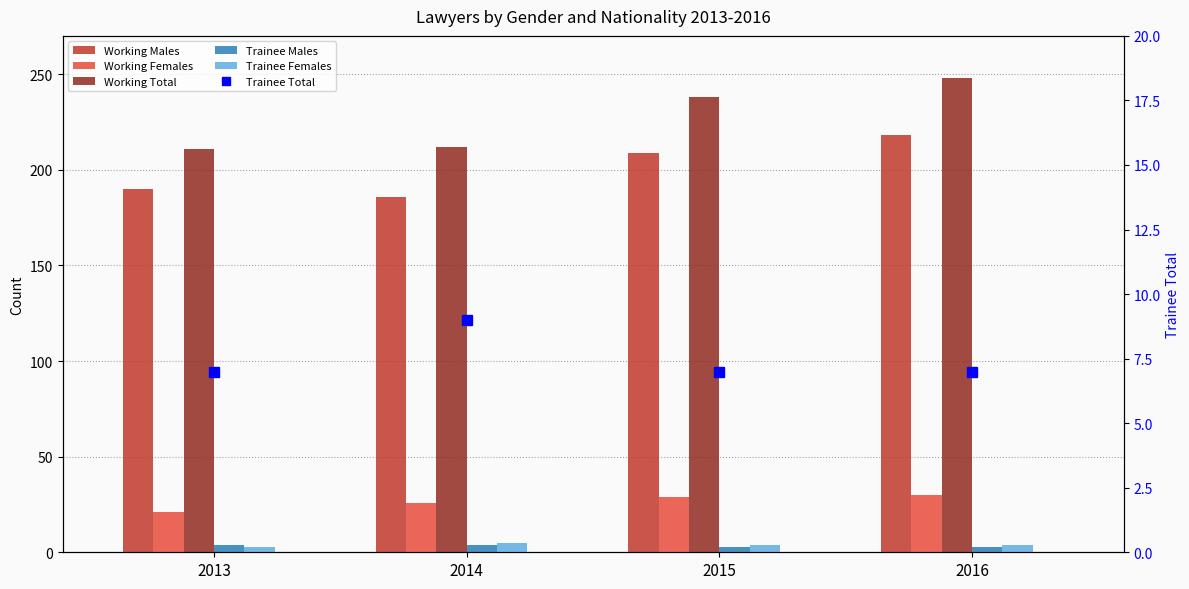

How many series are shown in this chart?

6